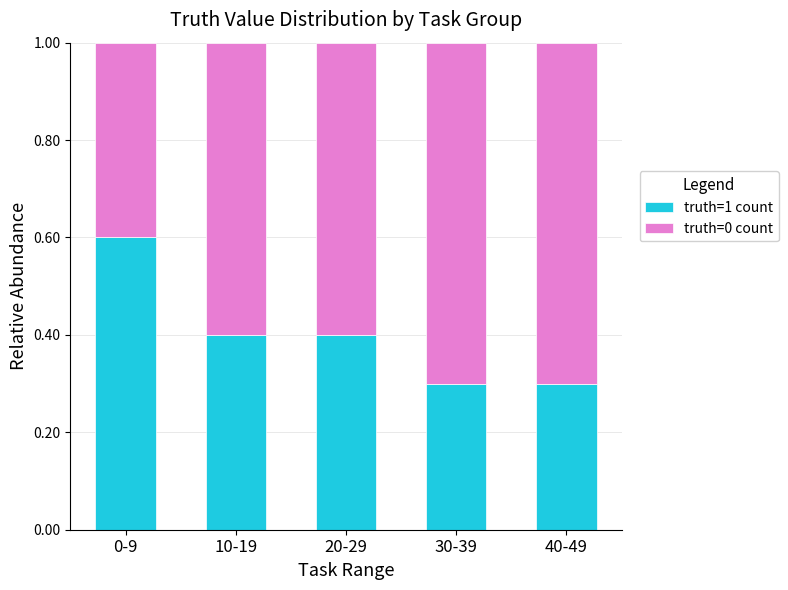

Reading left to right, transcribe the values for truth=1 count.

0.6	0.4	0.4	0.3	0.3